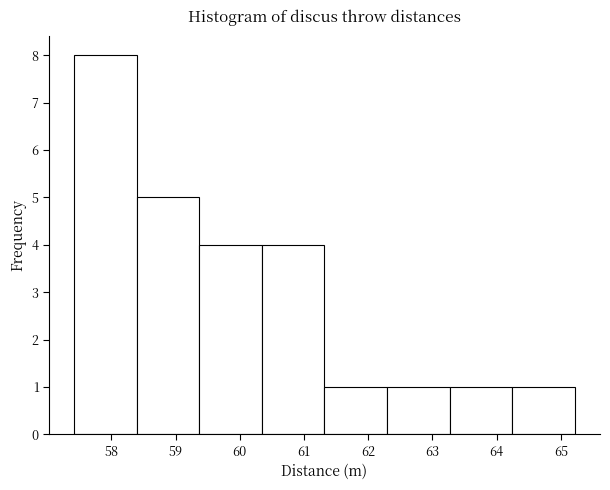

Which range on the x-axis has the tallest bar?

57.4 to 58.4